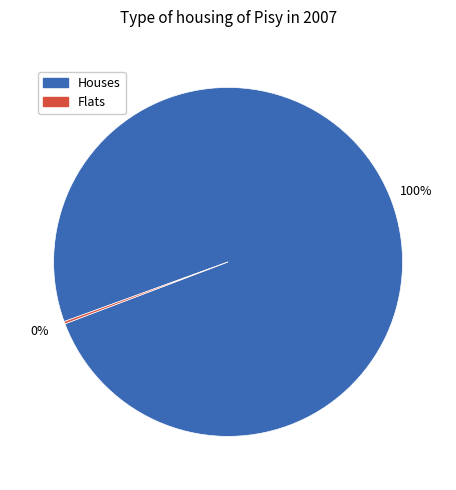

To the nearest percent, what is the difference between the largest and smallest slice percentages?

100%